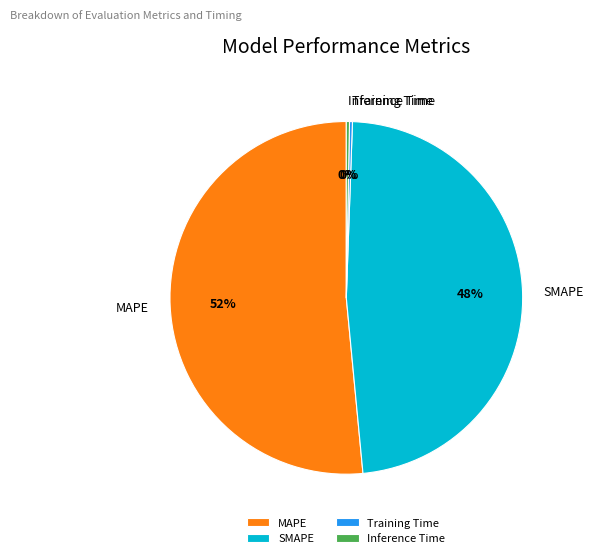

Between Inference Time and SMAPE, which is larger?

SMAPE